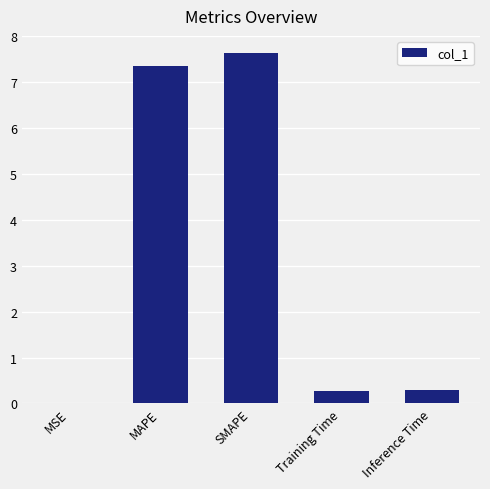

What is the sum of all values?

15.5